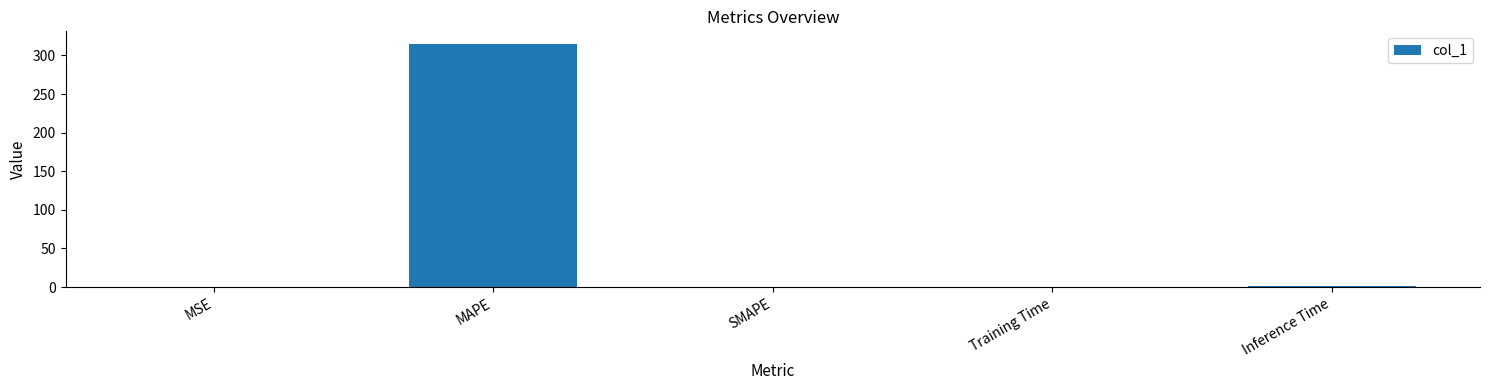

Is it true that the value at SMAPE is 104.1?

False